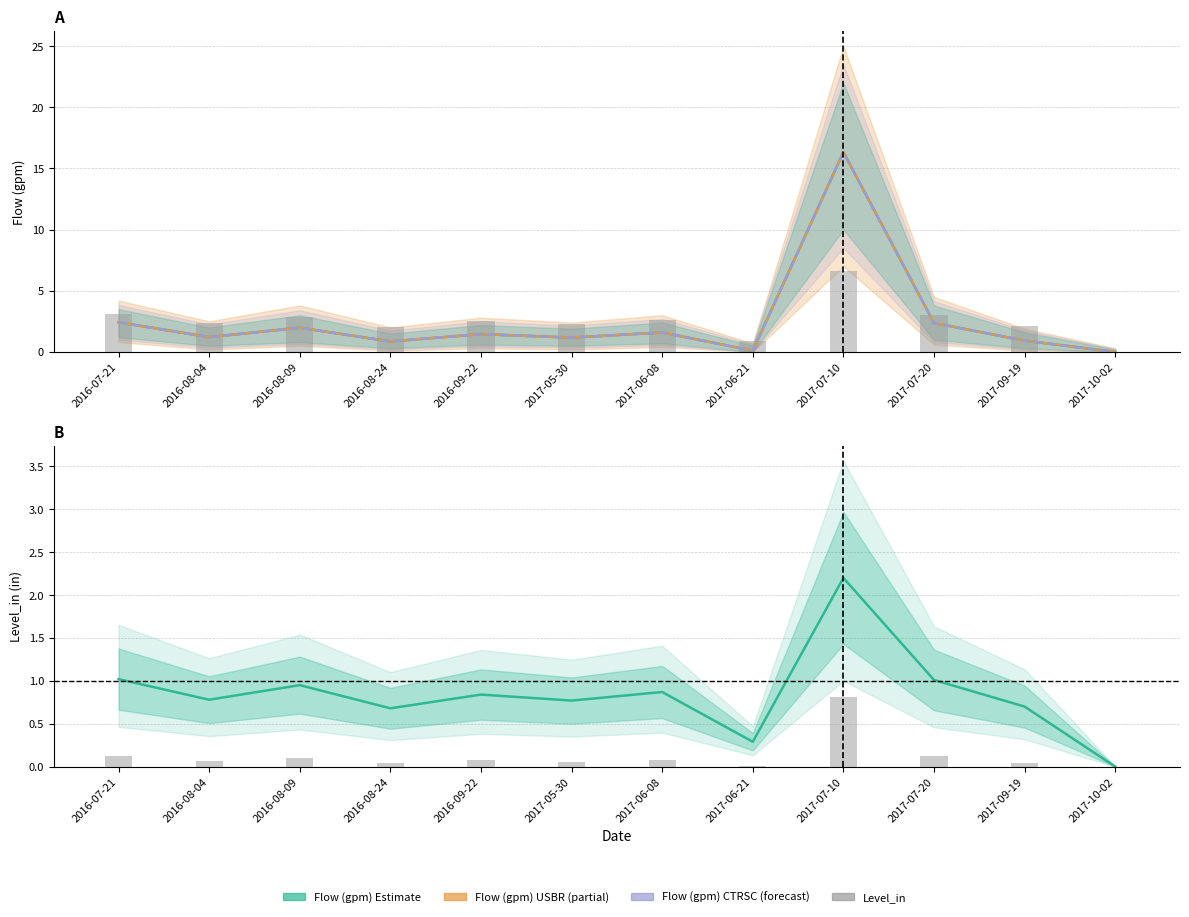

What is the sum of all Flow (gpm) values?

30.4